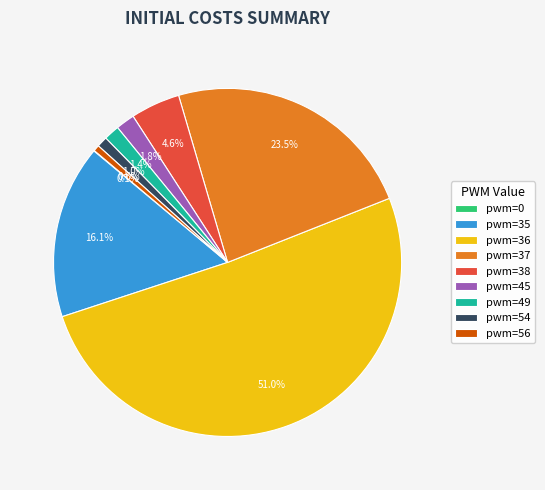

Is there a majority slice in this chart?

Yes